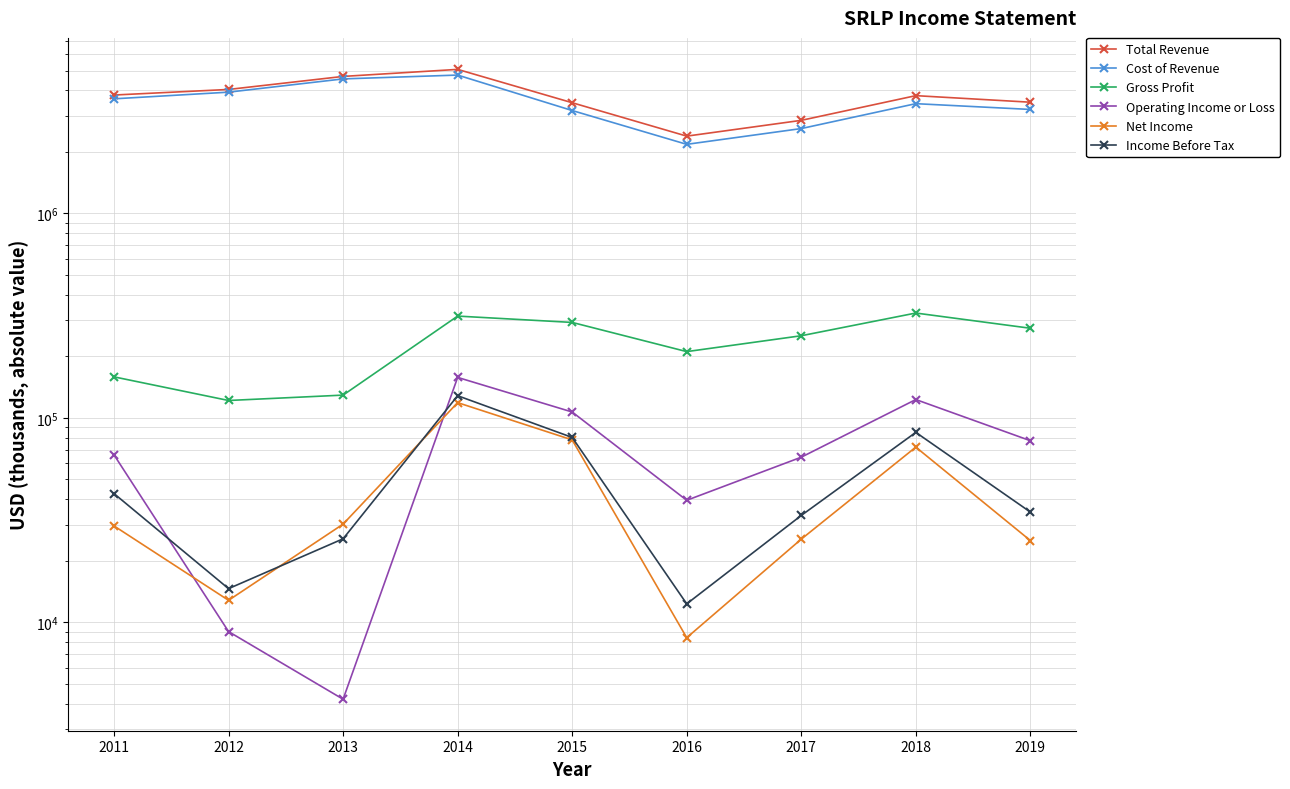

At which category is the sum across all series the highest?

2014